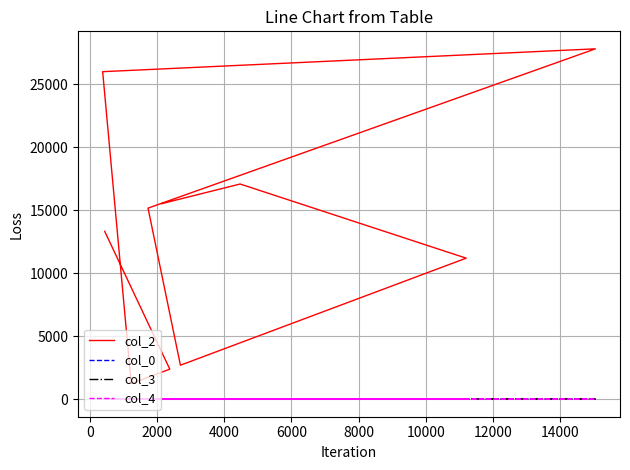

Is the value of col_3 at 6000 greater than the value of col_0 at 16000?

No